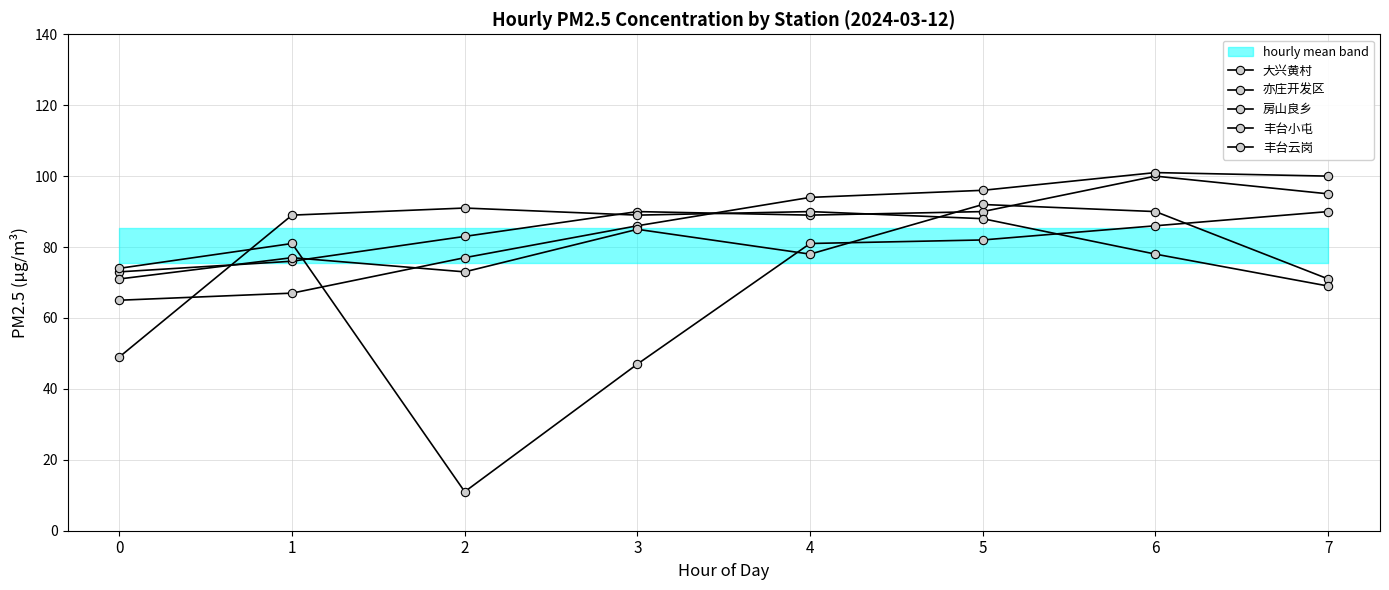

At which label does 丰台小屯 reach its peak?

7